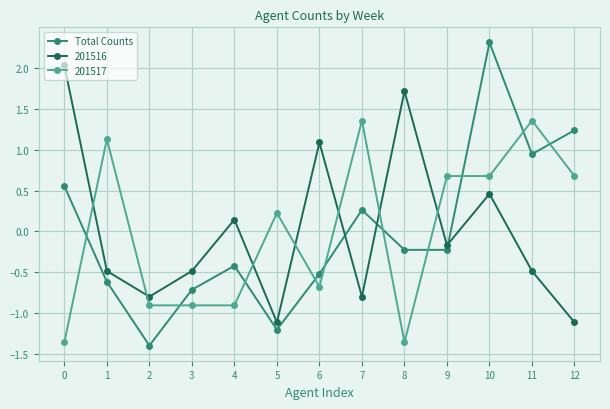

What is the greatest value displayed?

2.3